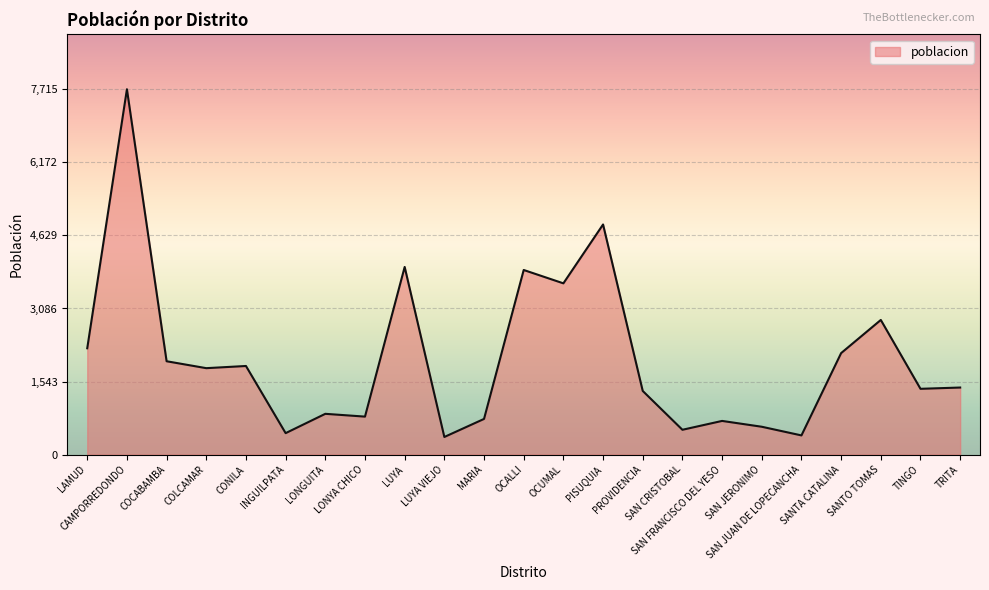

What is the difference between the maximum and minimum values?

7342